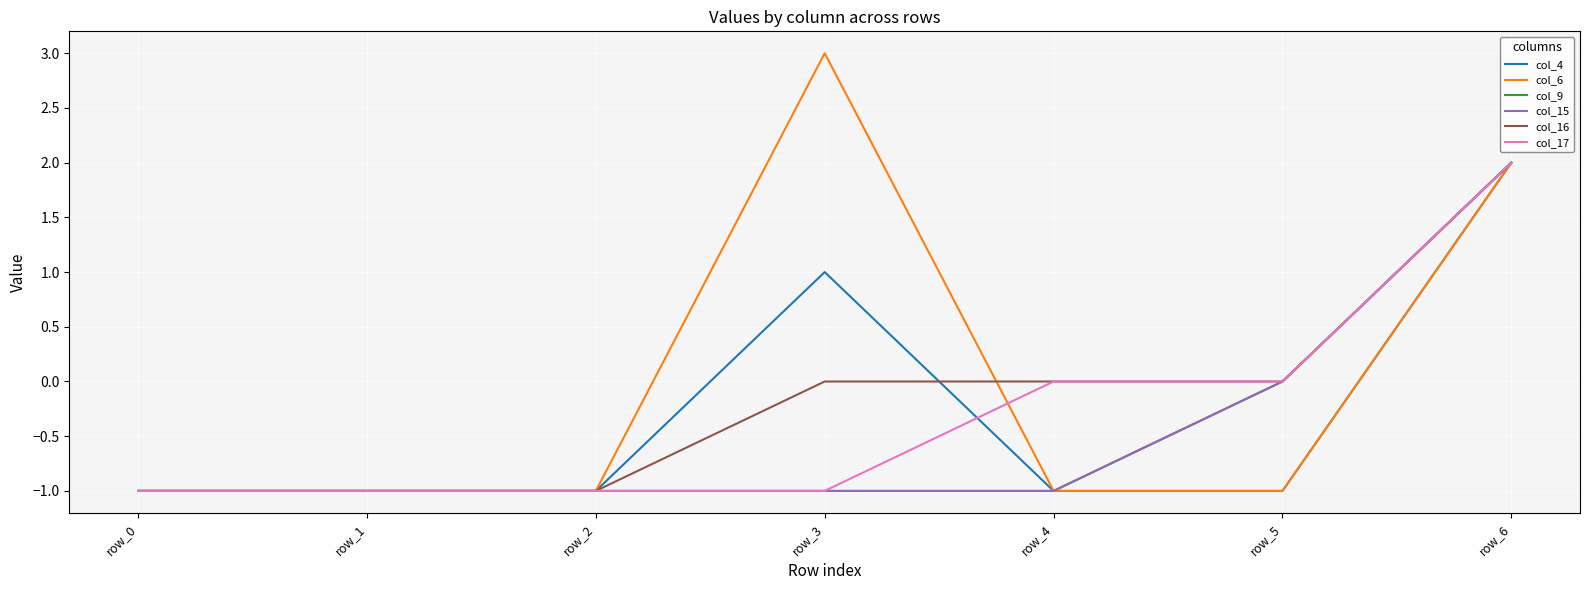

What is the value of the col_17 point at the 4th from the left?

-1